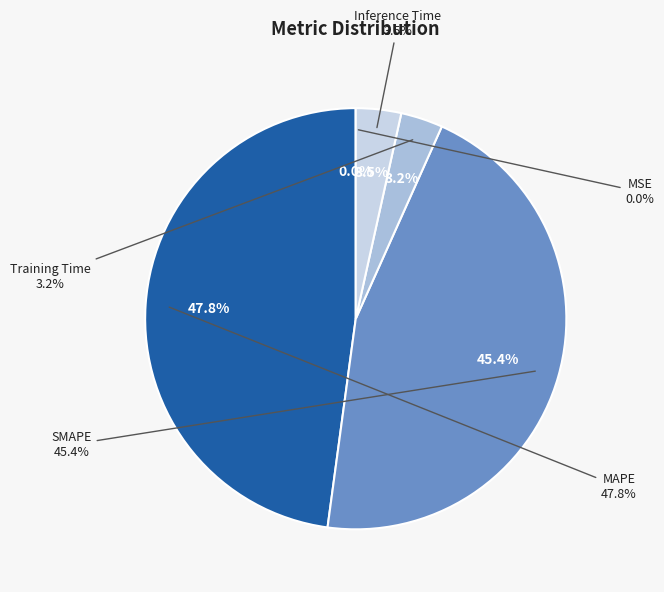

Rank the categories by value from highest to lowest.

MAPE, SMAPE, Inference Time, Training Time, MSE